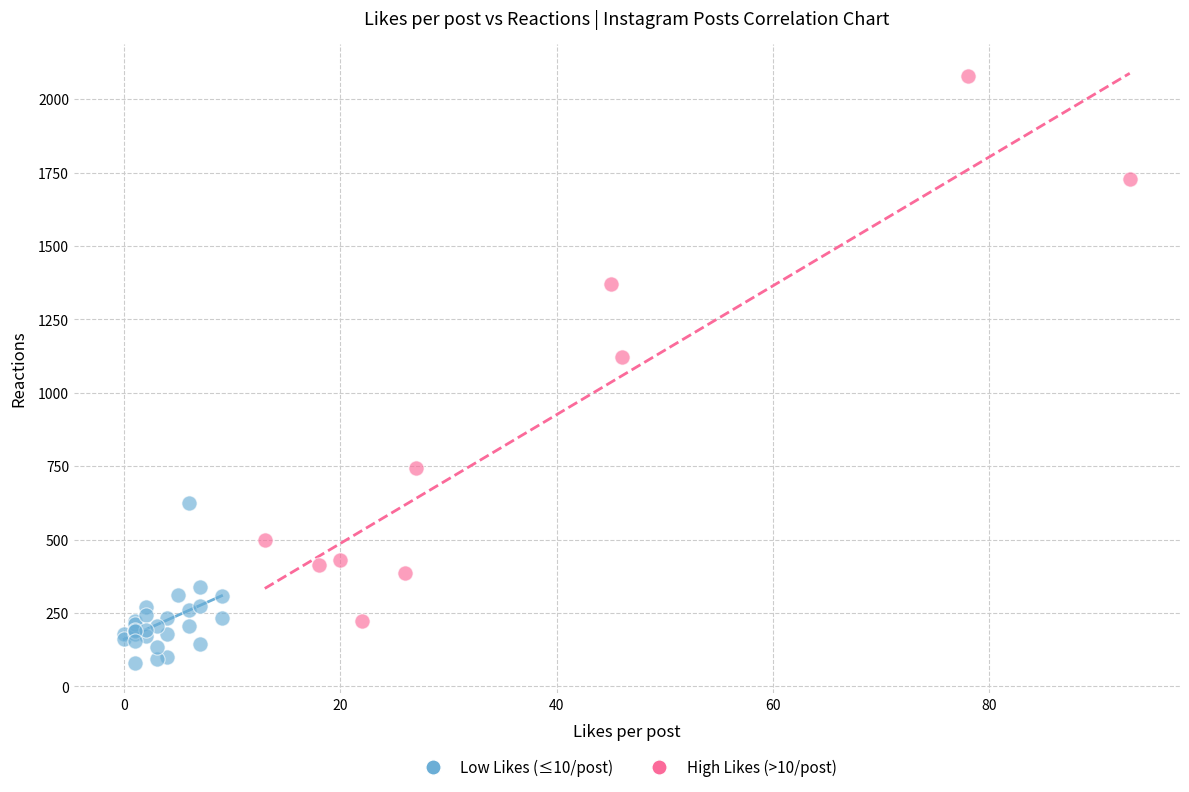

Which series contains the highest Y value?

High Likes (>10/post)